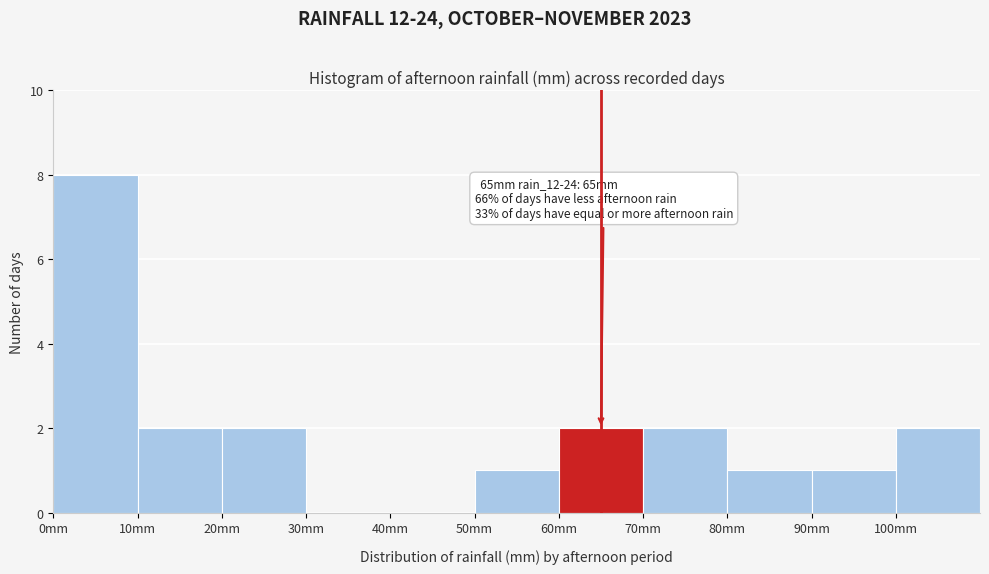

Over which range of the x-axis is the bar tallest?

0 to 10